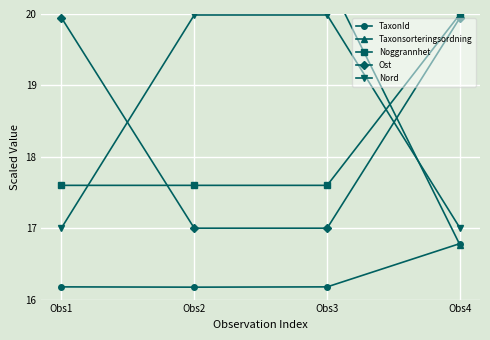

True or false: Ost has a value of 19.9 at Obs4.

True